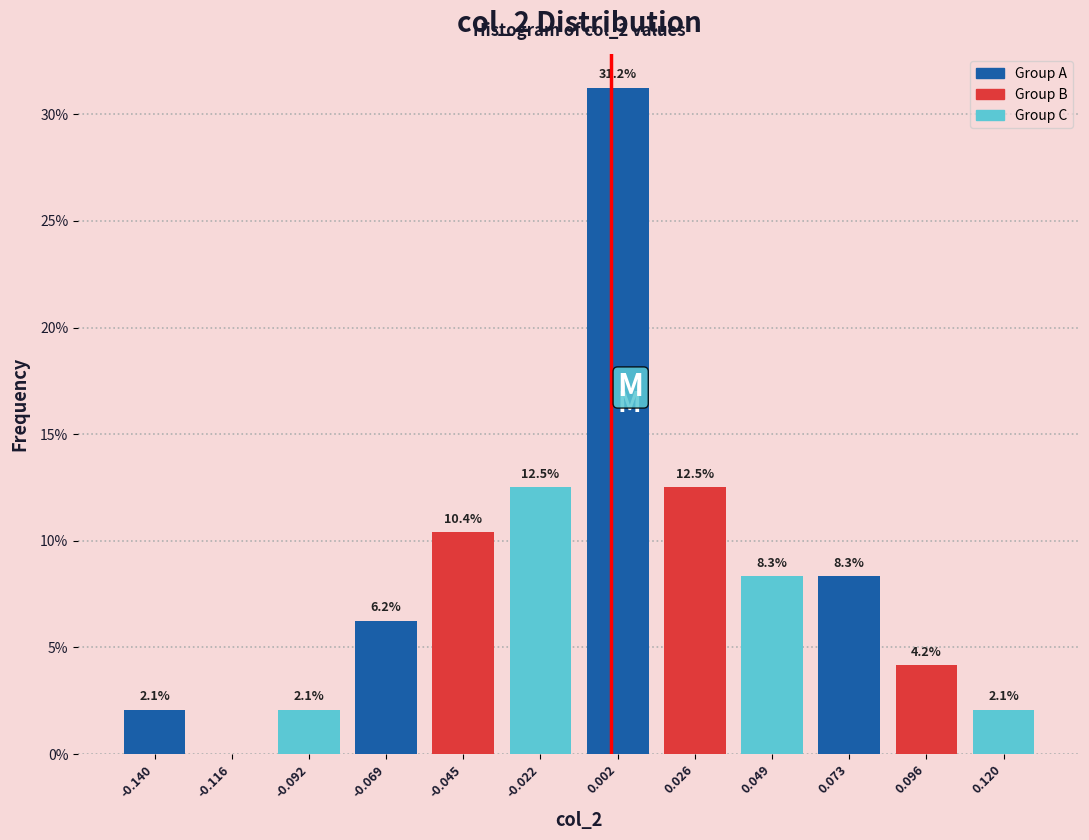

Which range on the x-axis has the tallest bar?

-0.010 to 0.015